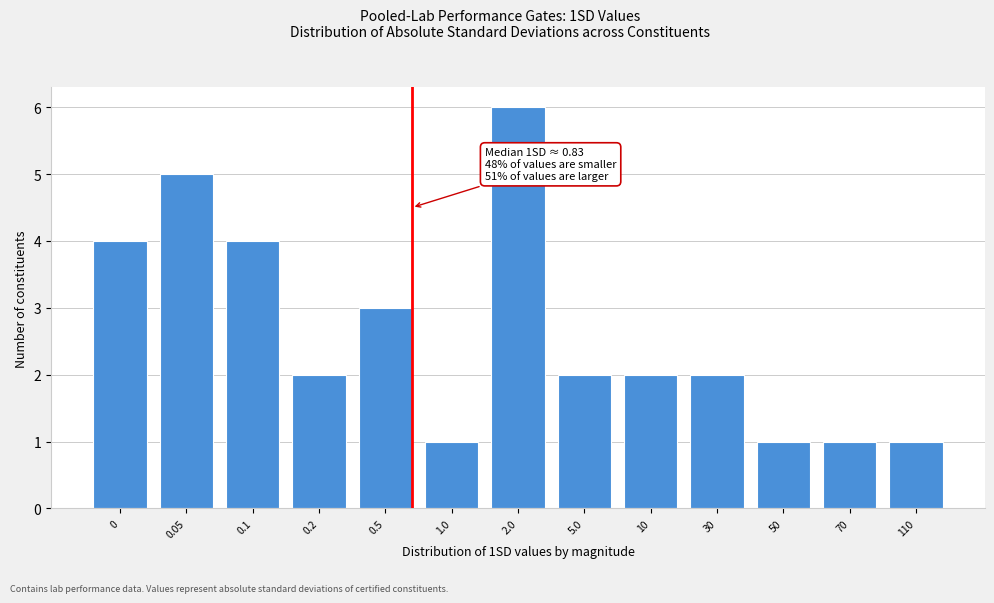

Reading right to left, extract all data points from this chart.

110=1	70=1	50=1	30=2	10=2	5.0=2	2.0=6	1.0=1	0.5=3	0.2=2	0.1=4	0.05=5	0=4